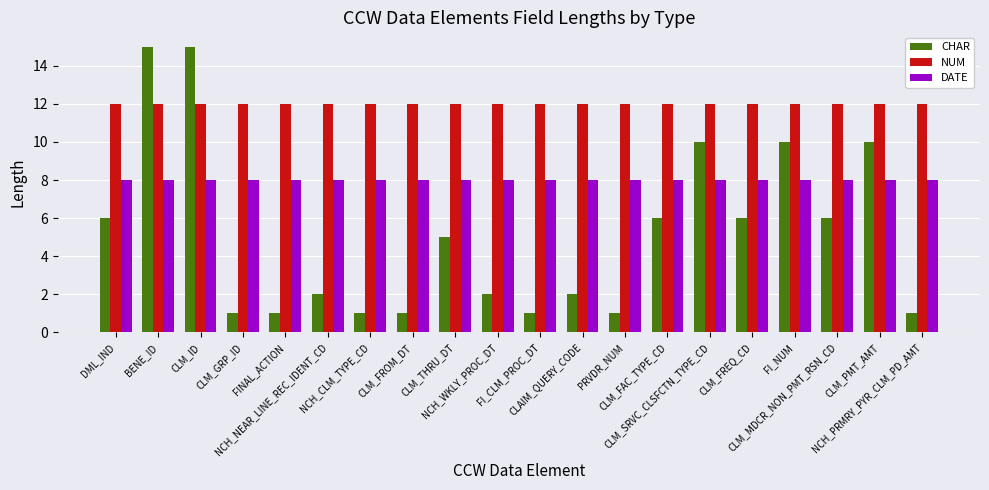

Rank the series by their maximum value, from highest to lowest.

CHAR, NUM, DATE